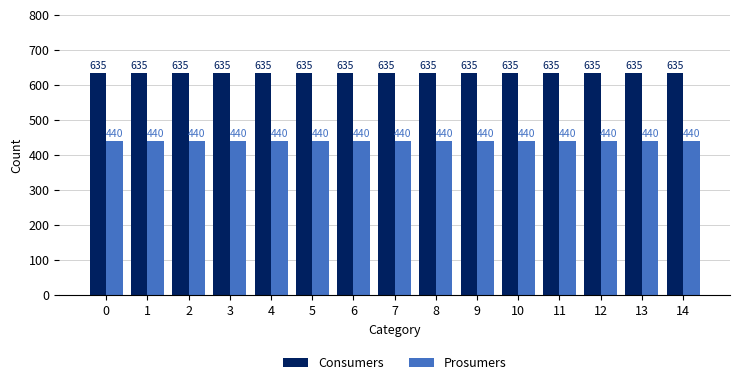

What is the minimum value shown in the chart?

440